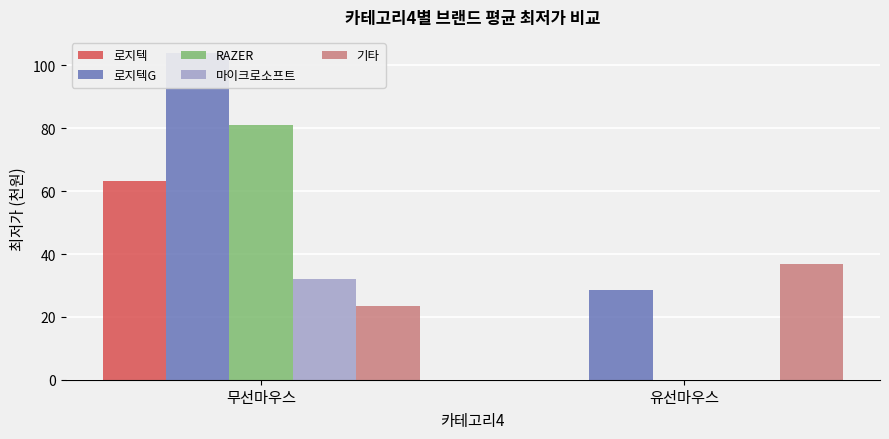

What is the value of the 기타 bar at the 2nd from the left?

36.9